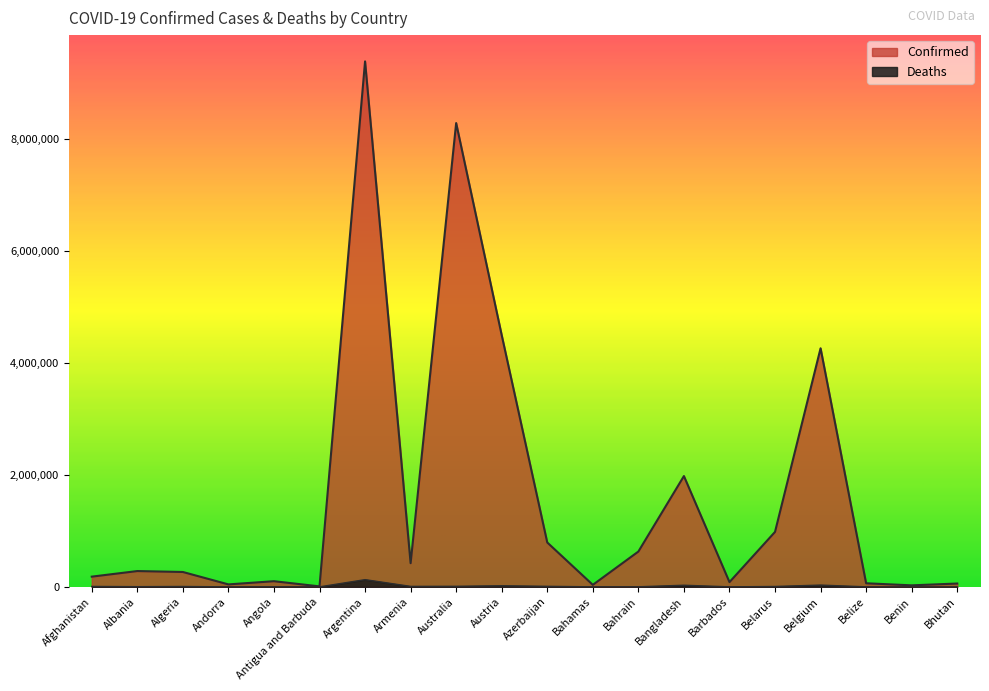

In Confirmed, how many points are higher than both neighbors (excluding endpoints)?

6